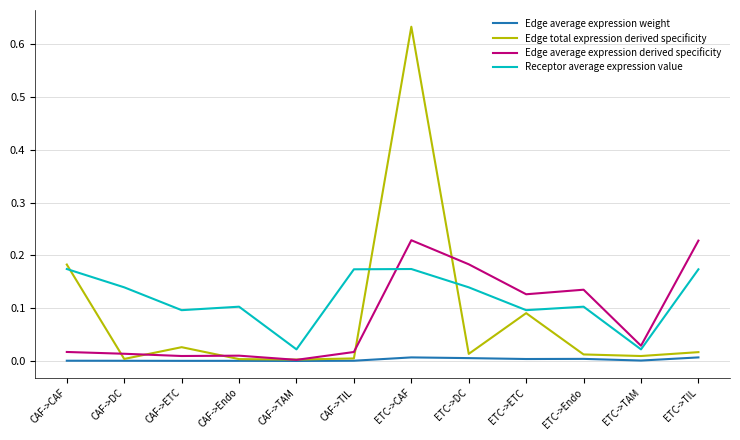

True or false: Receptor average expression value and Edge total expression derived specificity cross at least once.

True